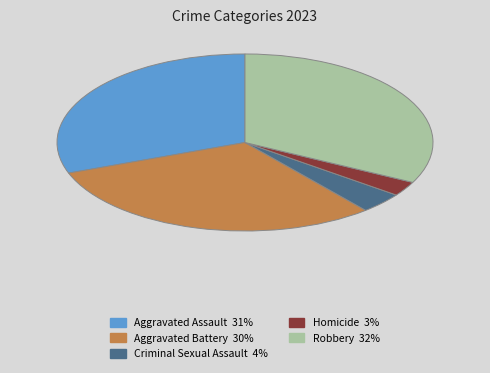

Is there any slice that represents more than half of the pie?

No